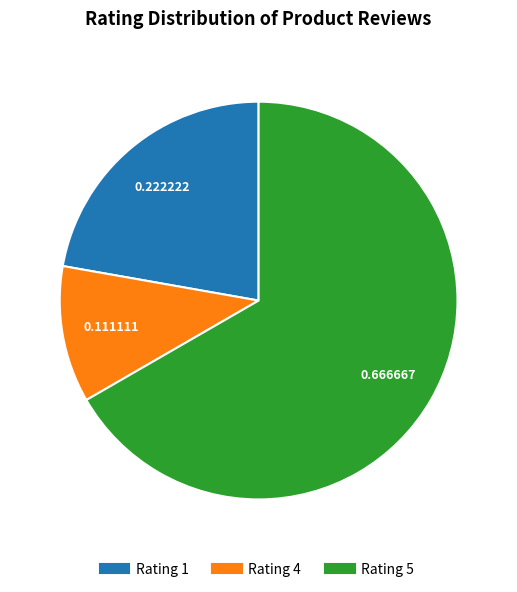

How many slices are in this pie chart?

3